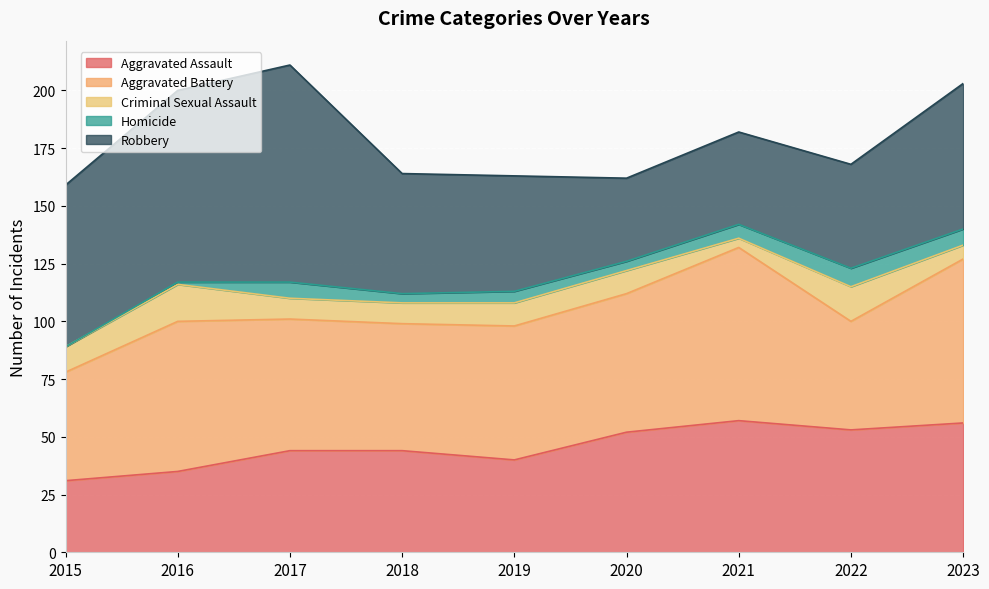

Reading left to right, list all the values displayed in this chart.

Aggravated Assault: 2015=31	2016=35	2017=44	2018=44	2019=40	2020=52	2021=57	2022=53	2023=56
Aggravated Battery: 2015=47	2016=65	2017=57	2018=55	2019=58	2020=60	2021=75	2022=47	2023=71
Criminal Sexual Assault: 2015=11	2016=16	2017=9	2018=9	2019=10	2020=10	2021=4	2022=15	2023=6
Homicide: 2015=0	2016=1	2017=7	2018=4	2019=5	2020=4	2021=6	2022=8	2023=7
Robbery: 2015=70	2016=83	2017=94	2018=52	2019=50	2020=36	2021=40	2022=45	2023=63